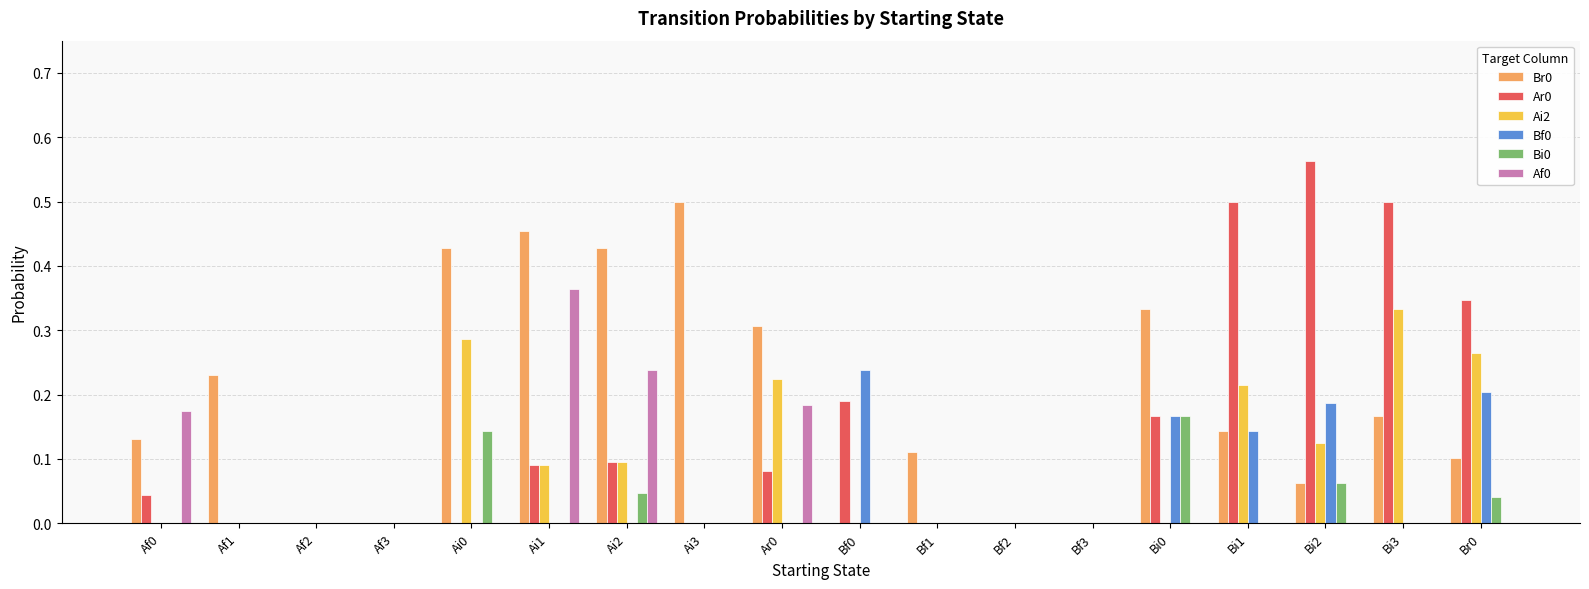

The Br0 series shows 0.4 at Ar0. True or false?

False